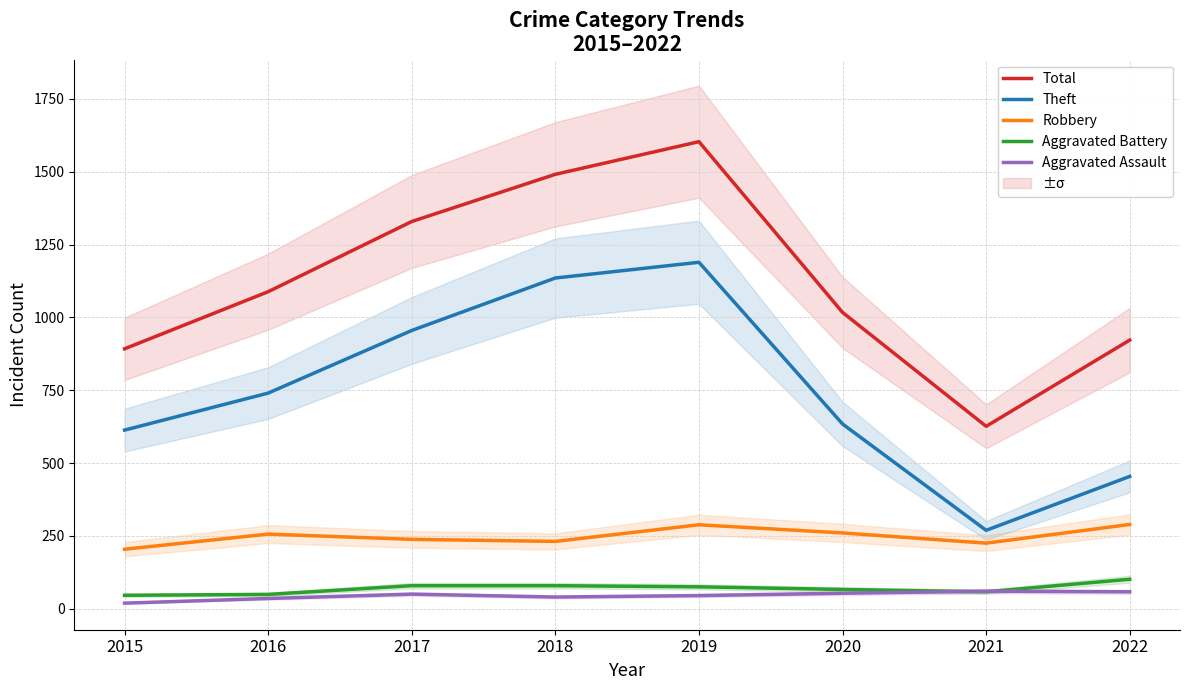

Which category has the highest value in the Aggravated Battery series?

2022